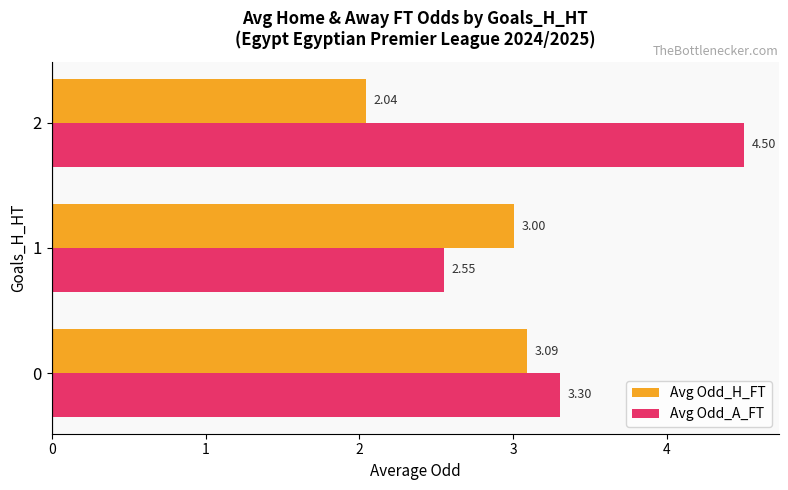

How many series are shown in this chart?

2